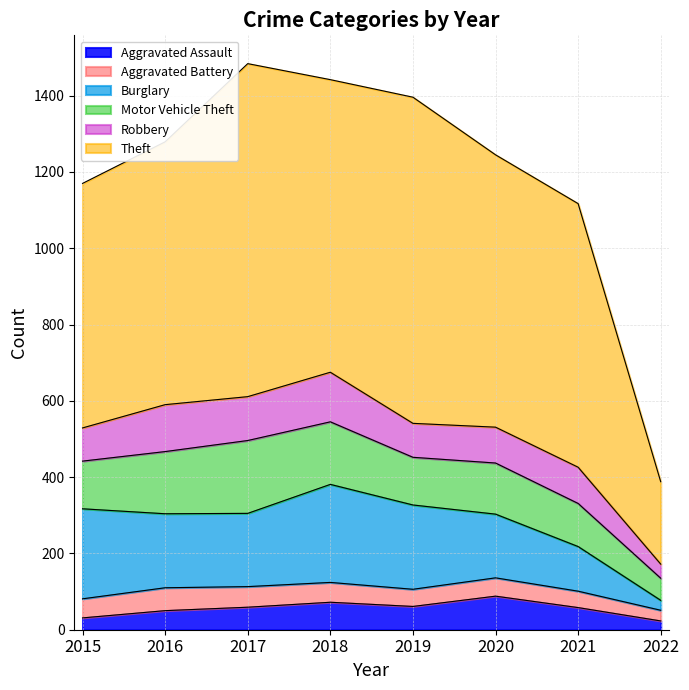

Is it true that Robbery equals 164 at 2016?

False